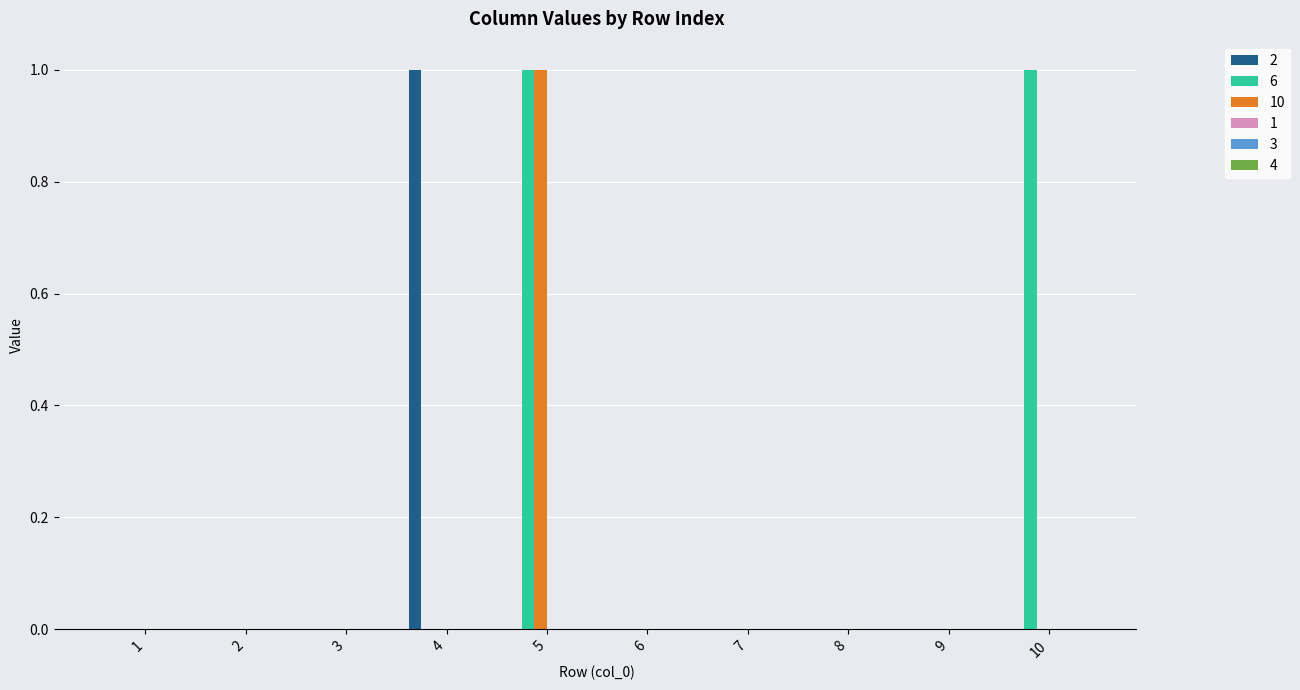

The 2 series shows 0 at 5. True or false?

True